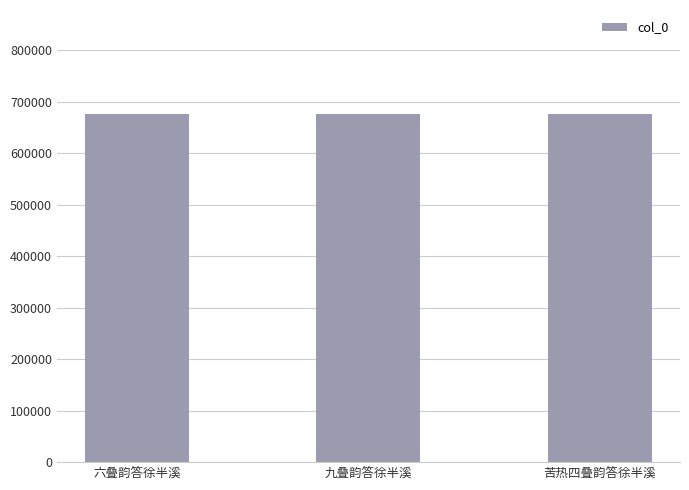

What is the minimum value shown in the chart?

675753